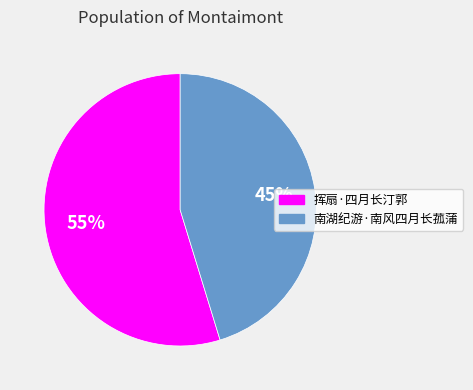

Between 挥扇·四月长汀郭 and 南湖纪游·南风四月长菰蒲, which is larger?

挥扇·四月长汀郭